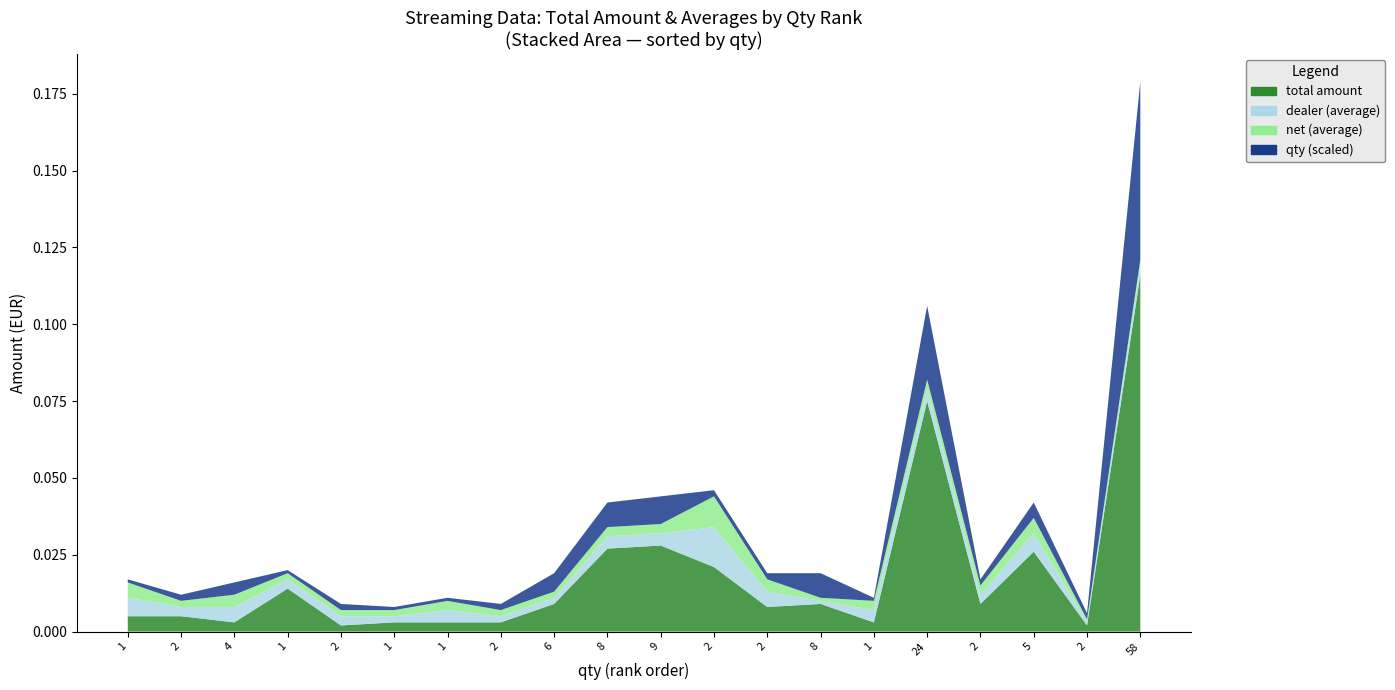

Reading left to right, extract all data points from this chart.

total amount: R,W,W=0.0	Caz Gardiner=0.0	The Slackers=0.0	7" 20671=0.0	7" 20672=0.0	7" 20674=0.0	6=0.0	7=0.0	8=0.0	9=0.0	10=0.0	11=0.0	12=0.0	13=0.0	14=0.0	15=0.1	16=0.0	17=0.0	18=0.0	19=0.1
dealer (average): R,W,W=0.0	Caz Gardiner=0.0	The Slackers=0.0	7" 20671=0.0	7" 20672=0.0	7" 20674=0.0	6=0.0	7=0.0	8=0.0	9=0.0	10=0.0	11=0.0	12=0.0	13=0.0	14=0.0	15=0.0	16=0.0	17=0.0	18=0.0	19=0.0
net (average): R,W,W=0.0	Caz Gardiner=0.0	The Slackers=0.0	7" 20671=0.0	7" 20672=0.0	7" 20674=0.0	6=0.0	7=0.0	8=0.0	9=0.0	10=0.0	11=0.0	12=0.0	13=0.0	14=0.0	15=0.0	16=0.0	17=0.0	18=0.0	19=0.0
qty: R,W,W=1.0	Caz Gardiner=2.0	The Slackers=4.0	7" 20671=1.0	7" 20672=2.0	7" 20674=1.0	6=1.0	7=2.0	8=6.0	9=8.0	10=9.0	11=2.0	12=2.0	13=8.0	14=1.0	15=24.0	16=2.0	17=5.0	18=2.0	19=58.0